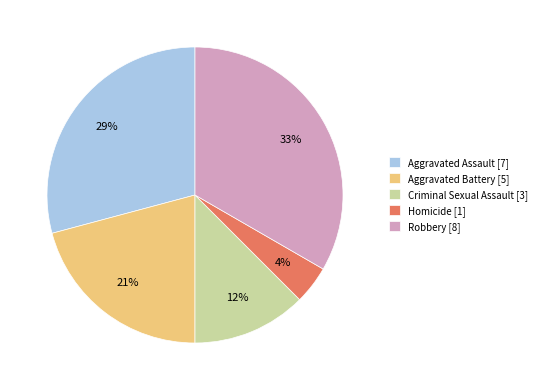

Does any single category account for the majority?

No